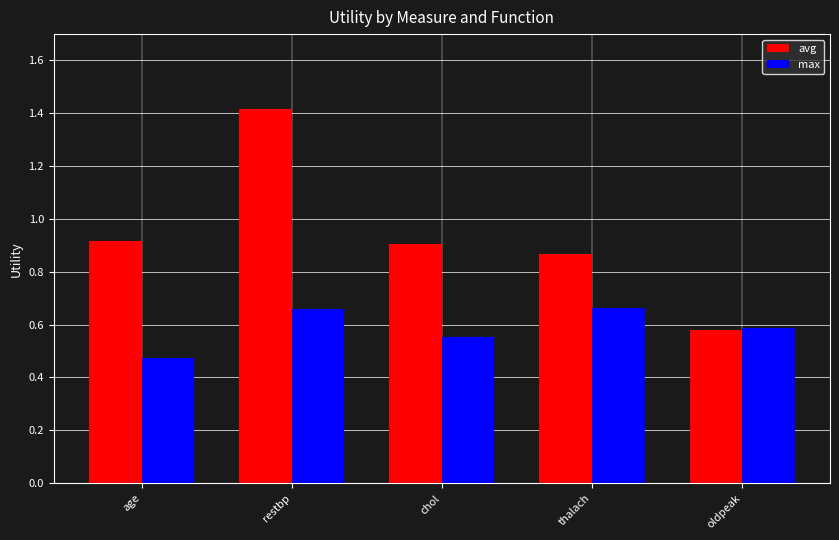

Is it true that max equals 0.2 at restbp?

False